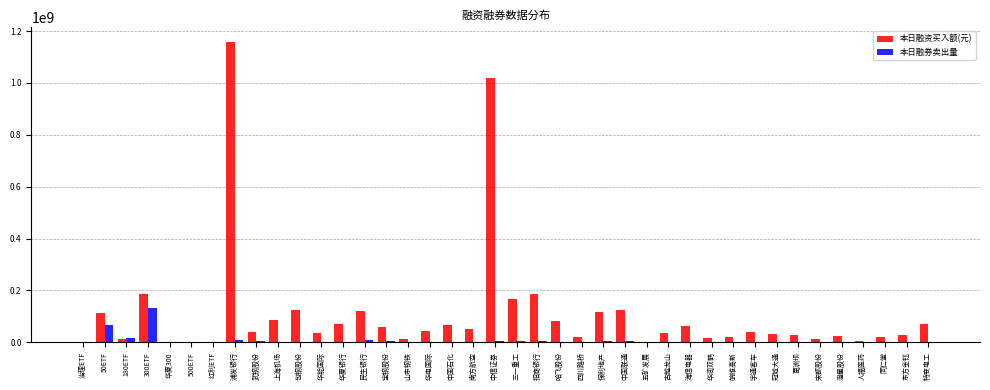

Which series has the largest total across all categories?

本日融资买入额(元)